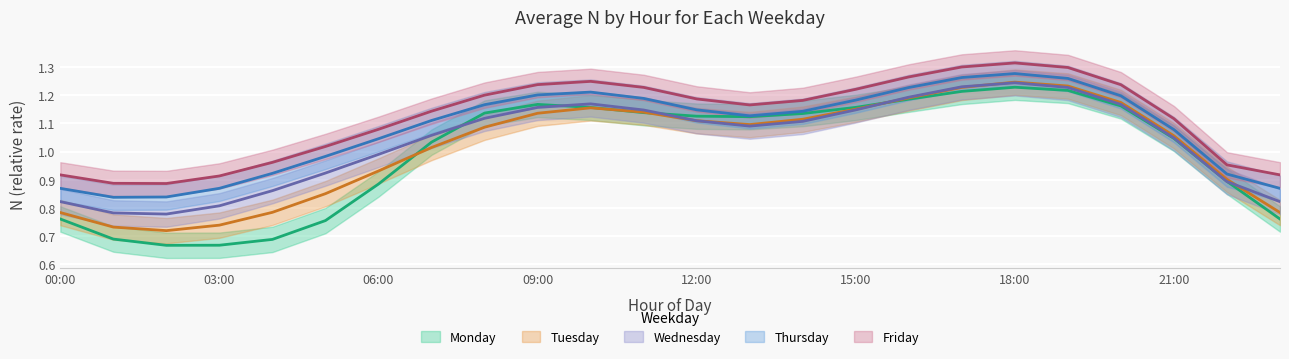

What is the sum of all wday_4 values?

25.9